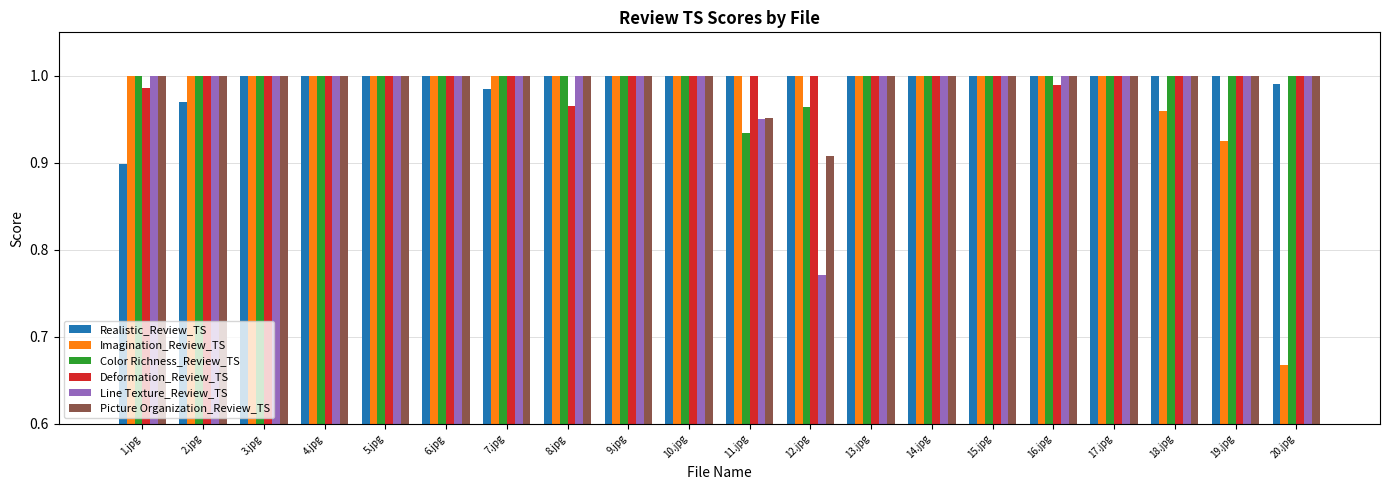

Which series has the largest range (max minus min)?

Imagination_Review_TS